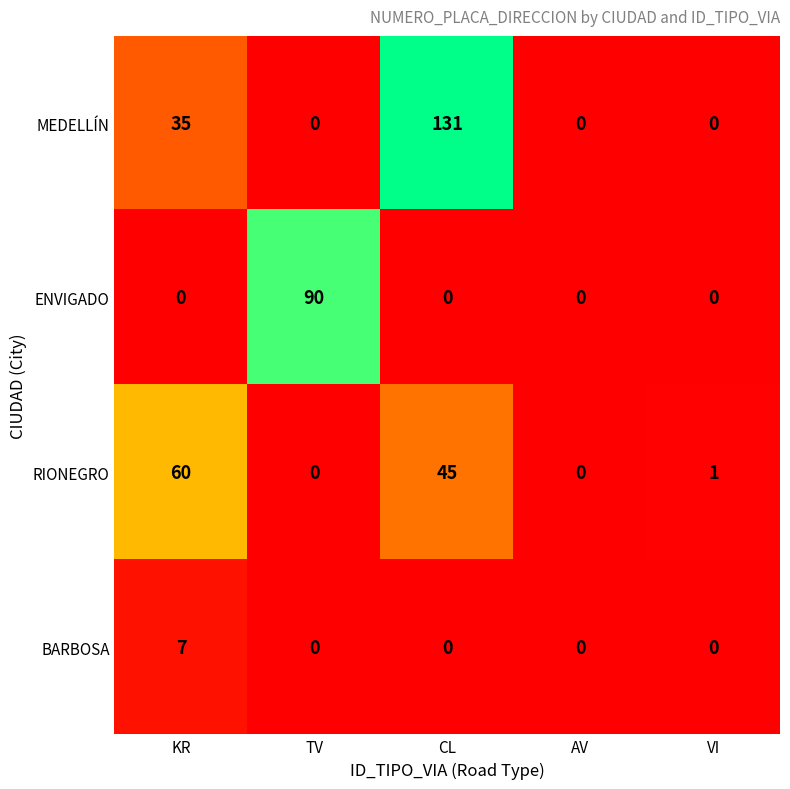

What is the sum of all BARBOSA values?

7